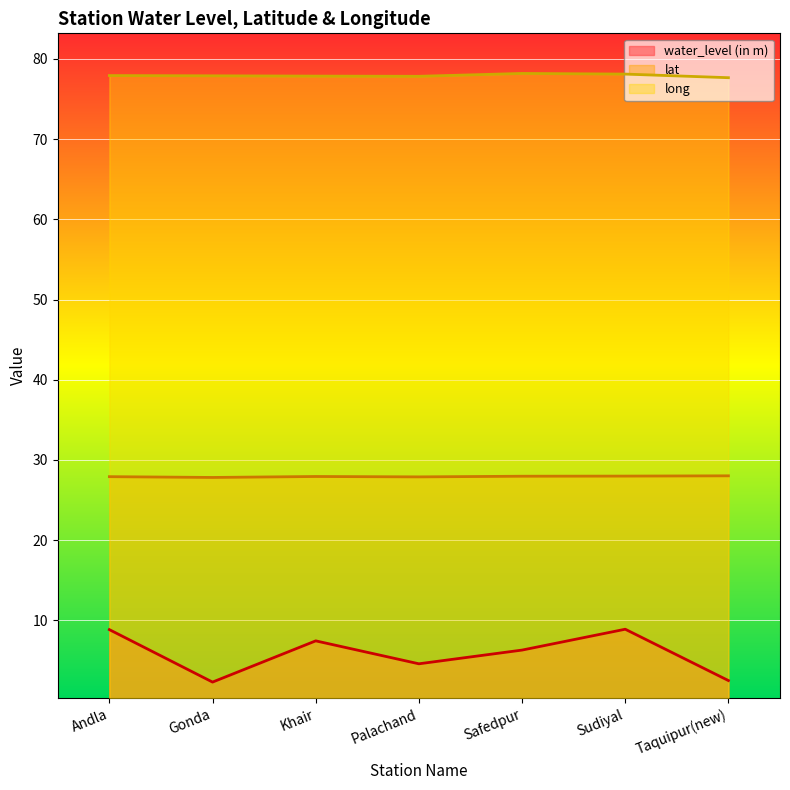

Does the chart display data point markers on the line(s)?

No